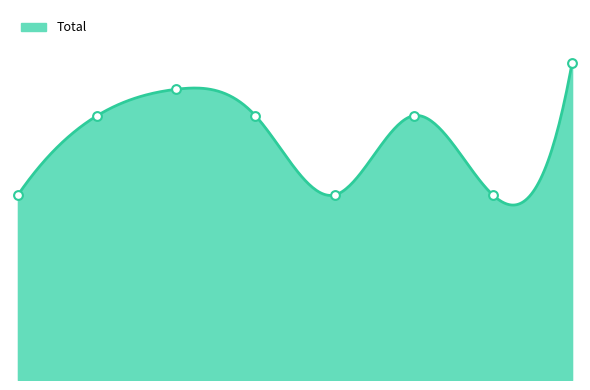

Between 2021 and 2018, which is larger?

2018